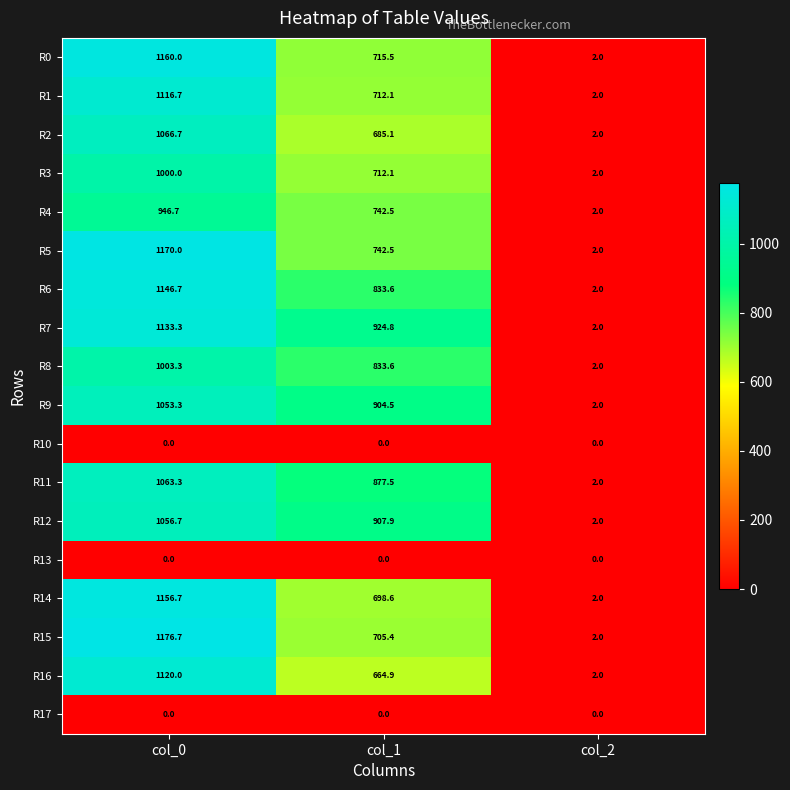

Which series has the largest range (max minus min)?

R15